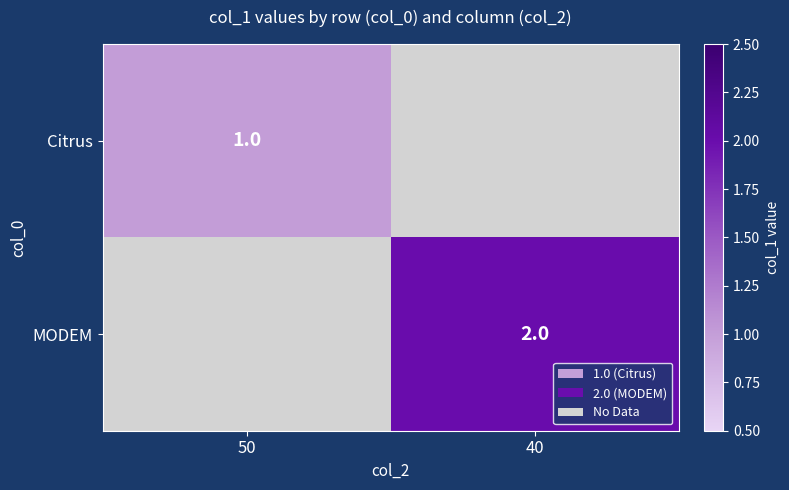

True or false: Citrus has a value of 1 at 50.

True